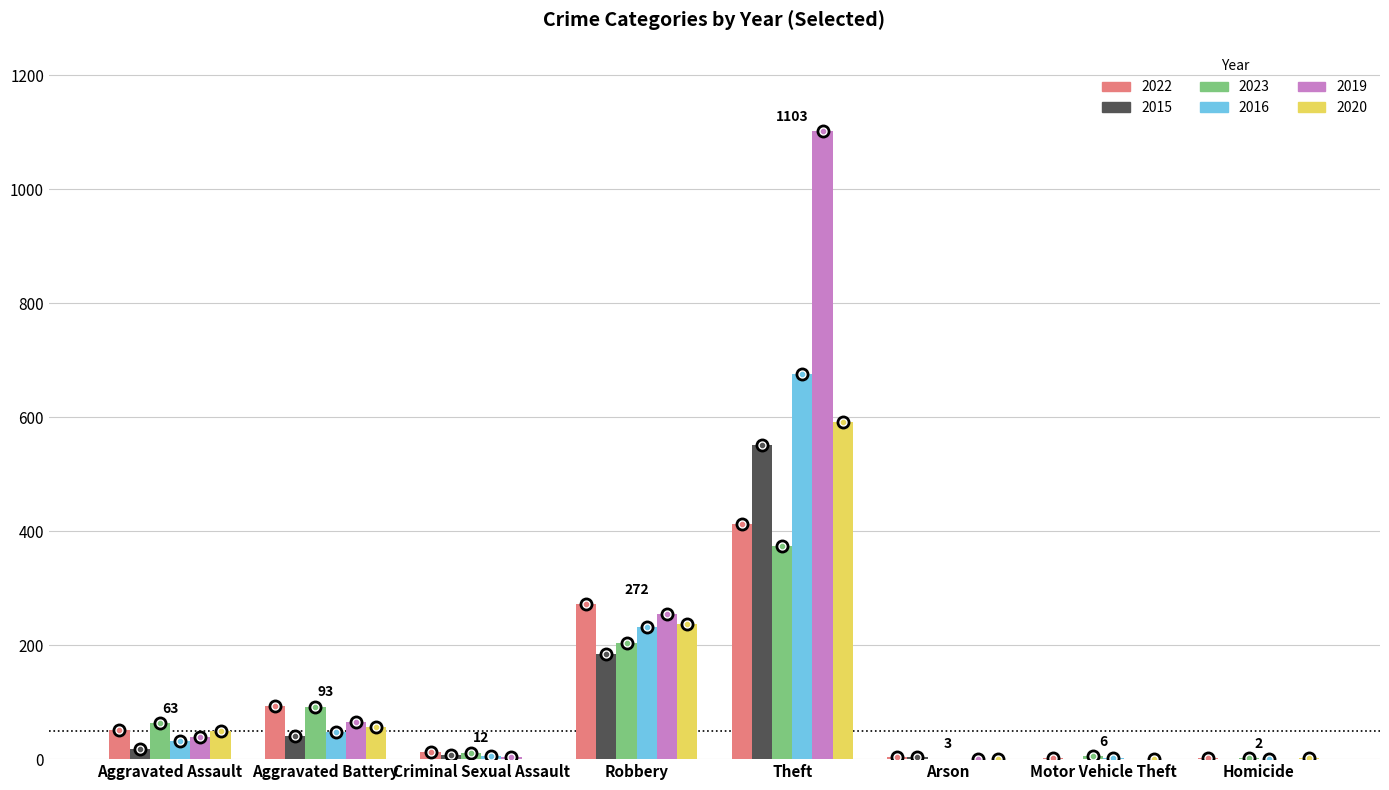

Count the number of categories in the chart.

8